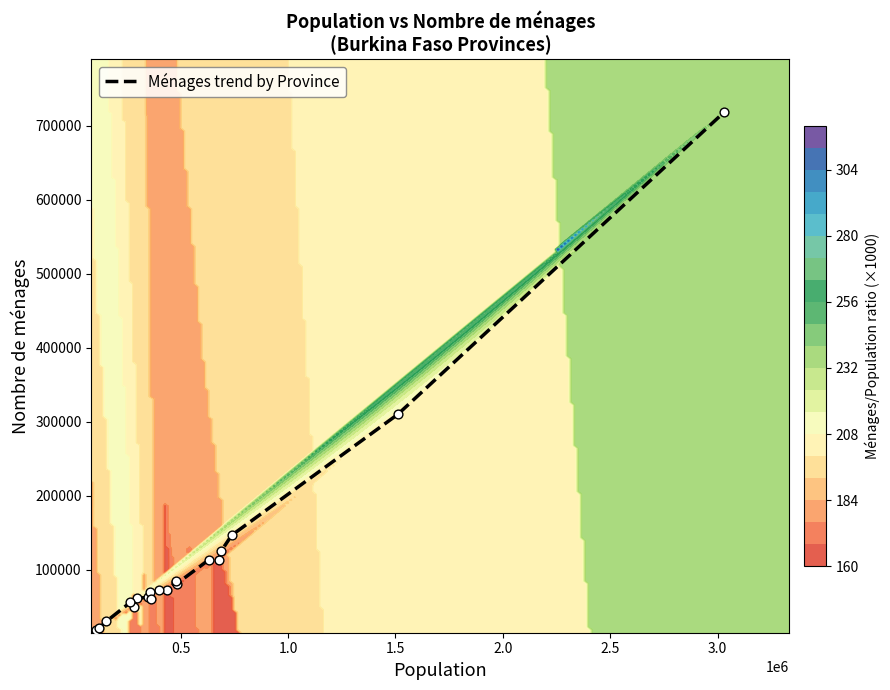

What is the lowest value of the Ménages trend by Province series?

18908